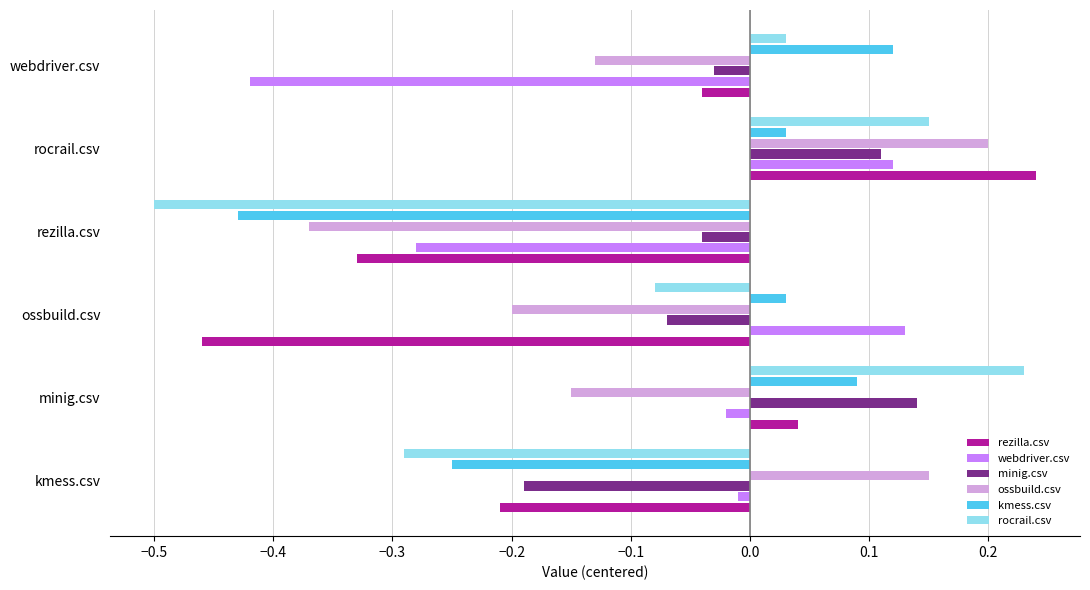

True or false: rocrail.csv has a value of 0.2 at rocrail.csv.

True